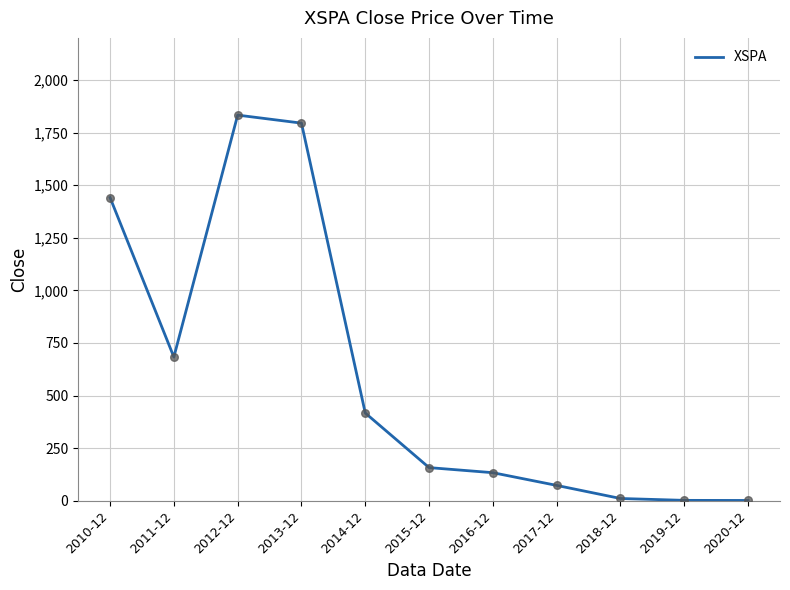

What is the change in value from 2017-12 to 2019-12?

-71.1